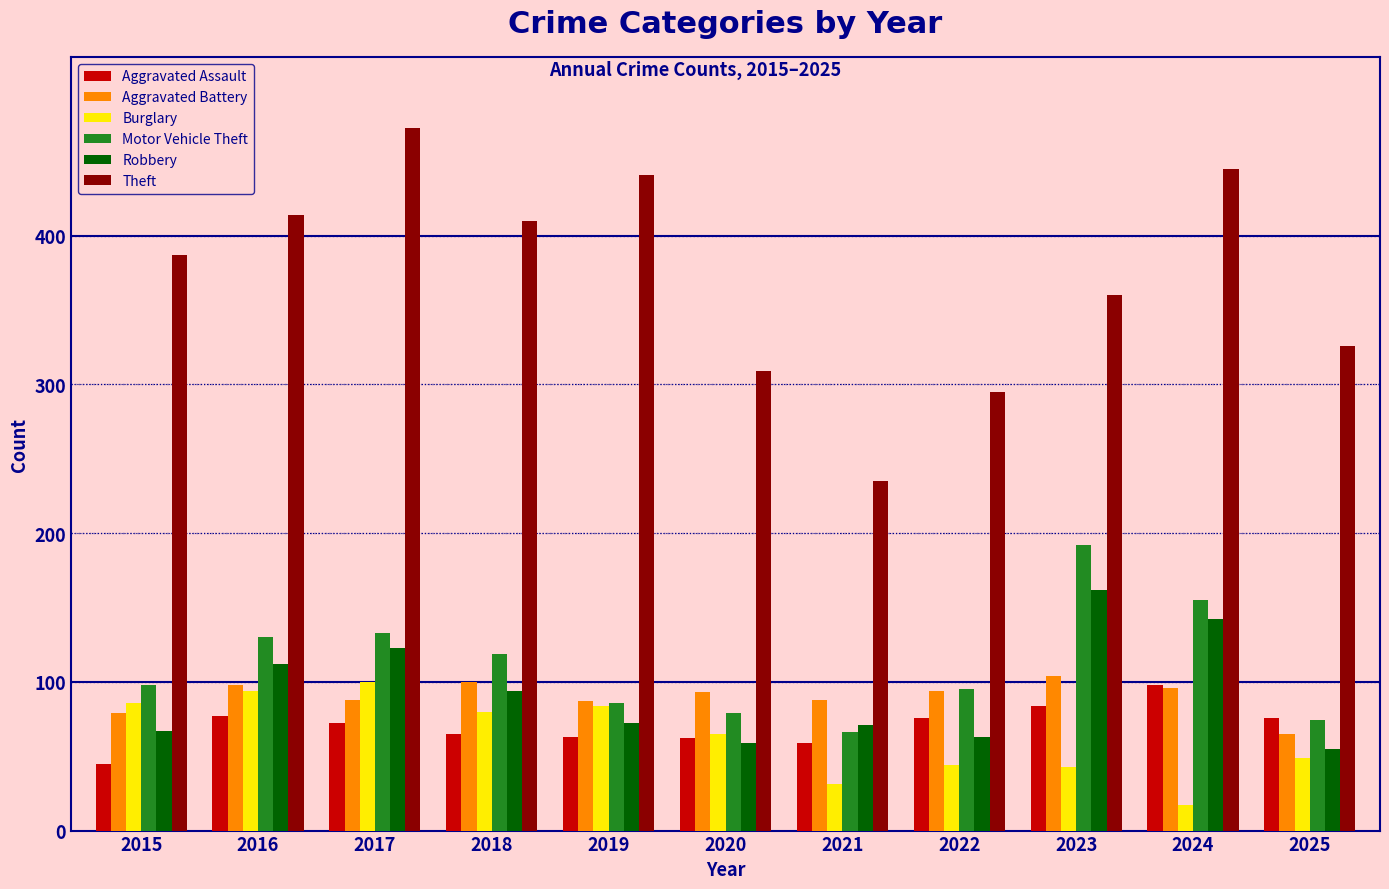

What is the minimum value for Aggravated Battery?

65